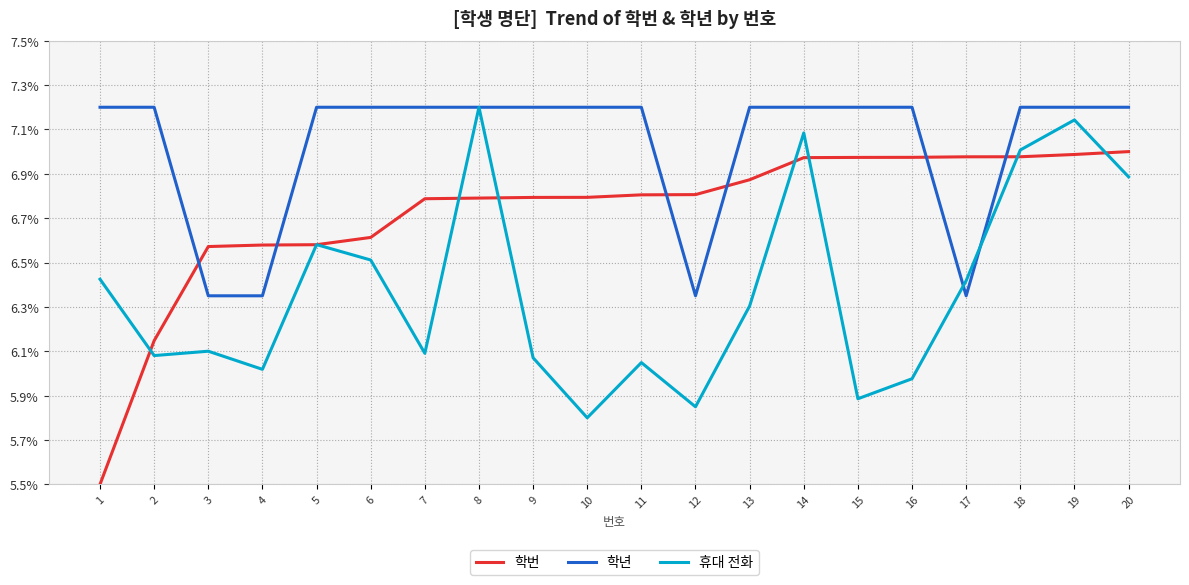

Between which two adjacent categories do 학년 and 학번 first intersect?

2 and 3